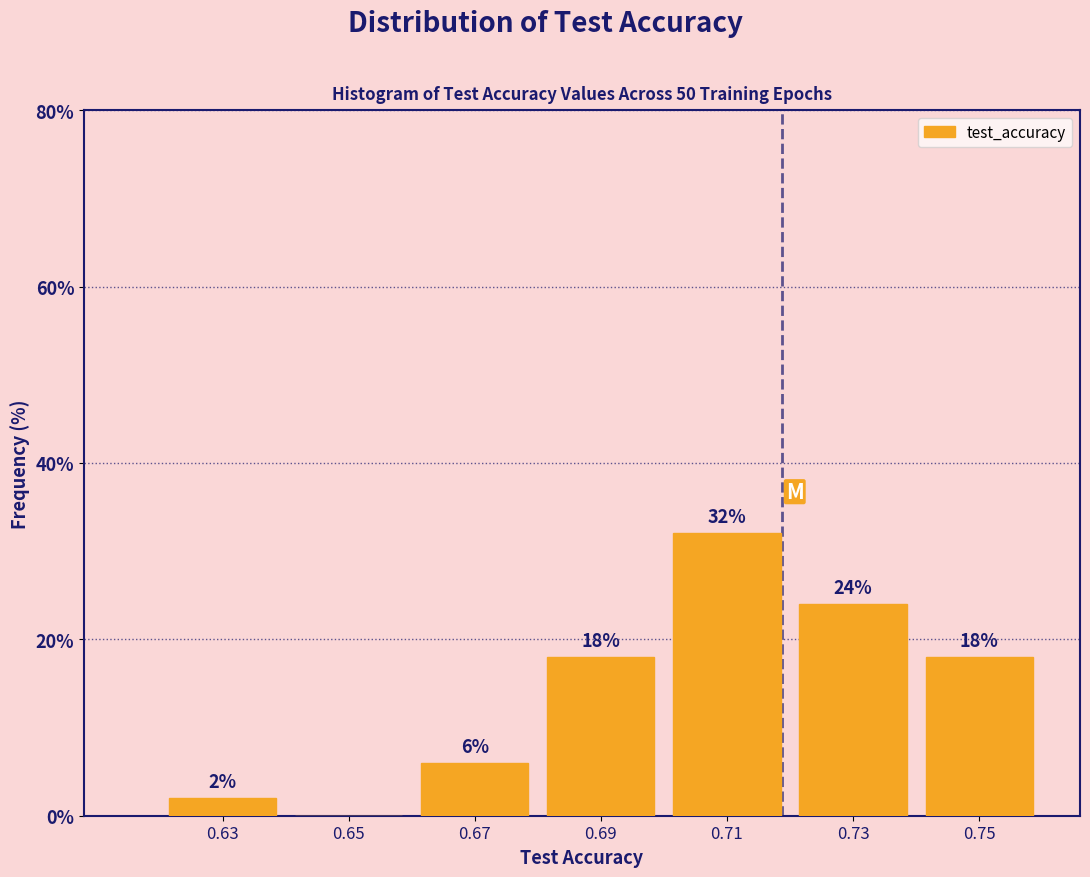

Over which range of the x-axis is the bar tallest?

0.70 to 0.72